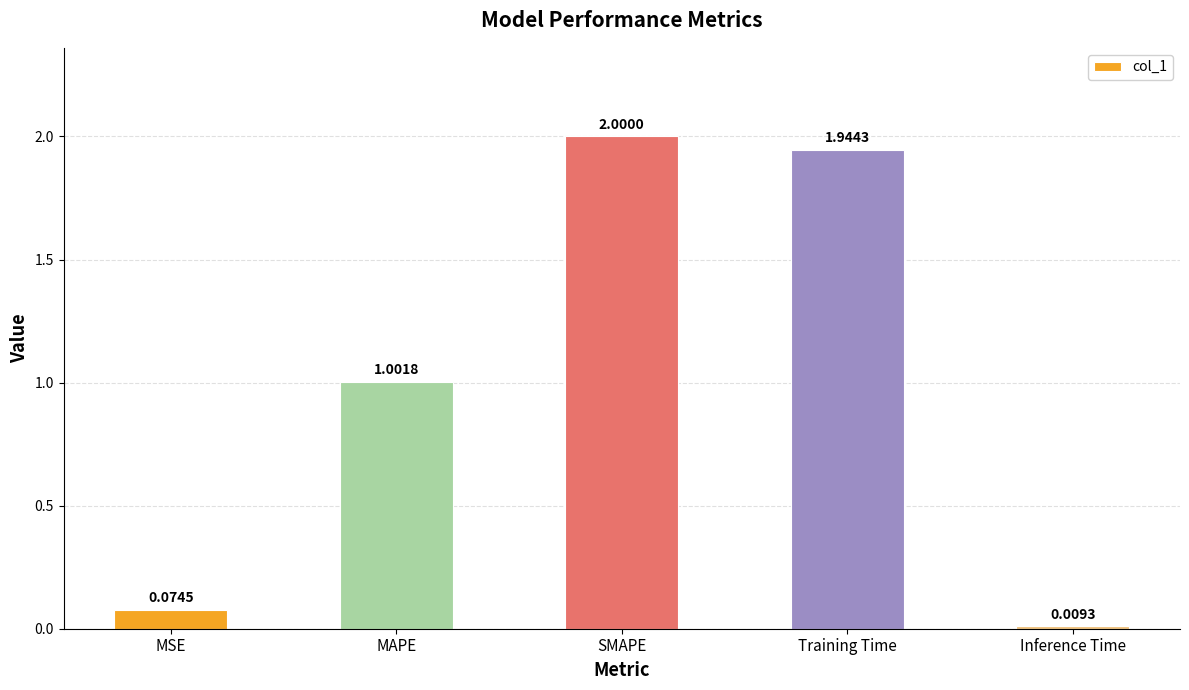

What is the label of the 1st bar from the right?

Inference Time